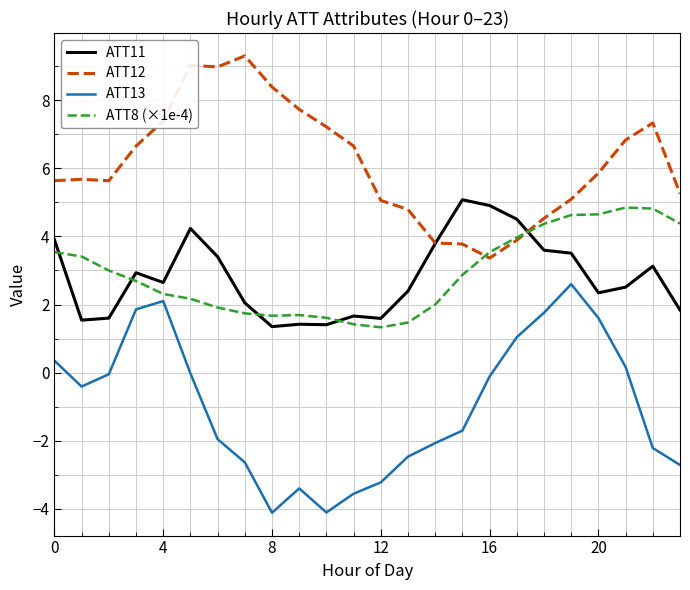

What is the lowest value of the ATT11 series?

1.4